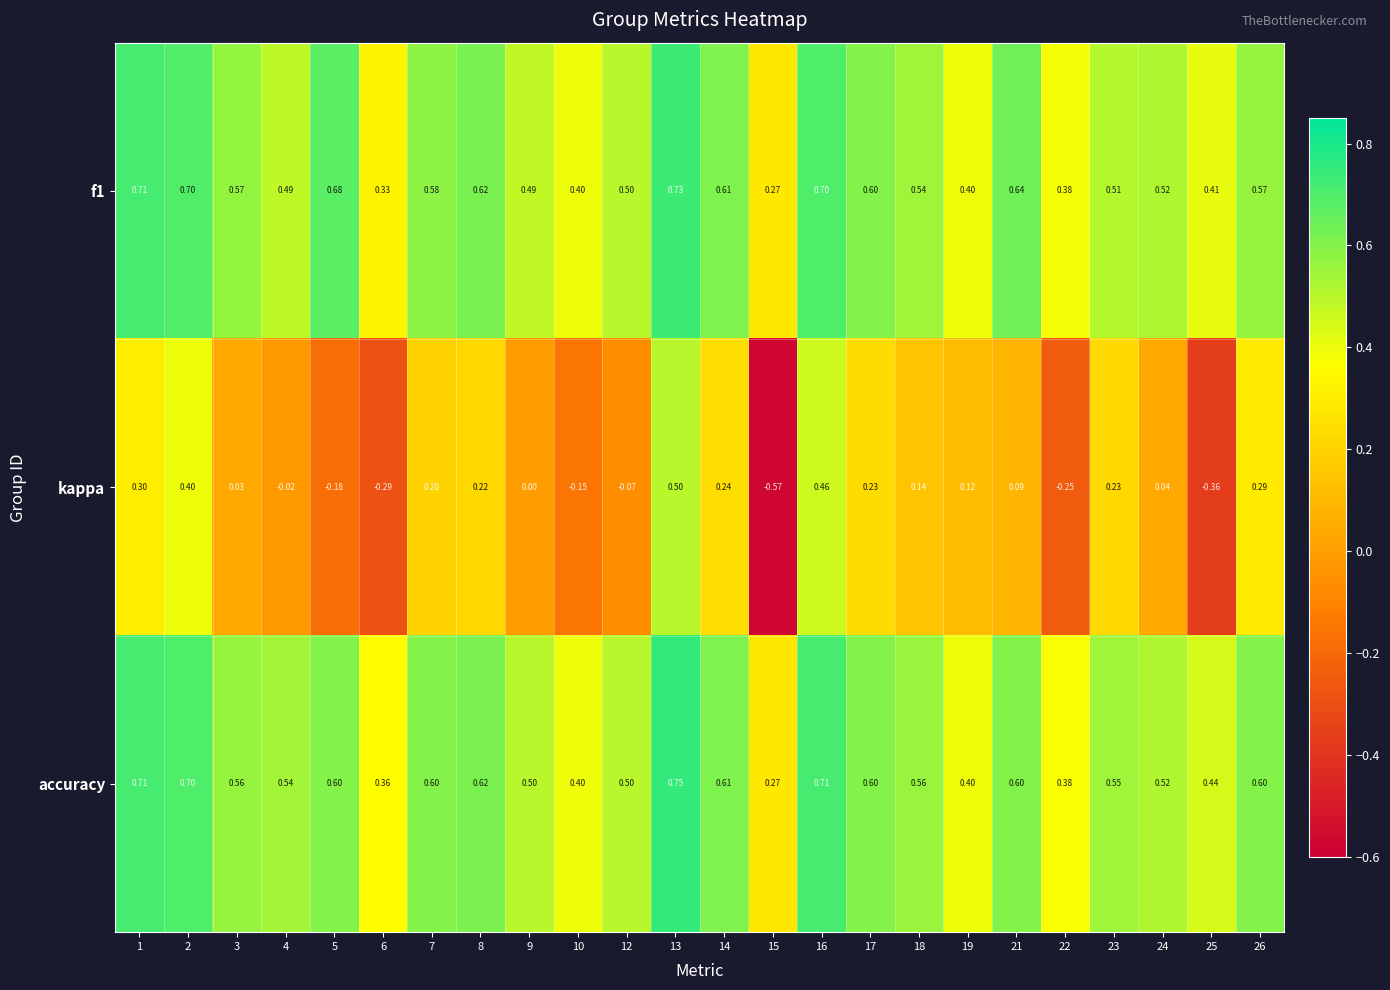

At 6, list the series in order from smallest to largest.

kappa, f1, accuracy